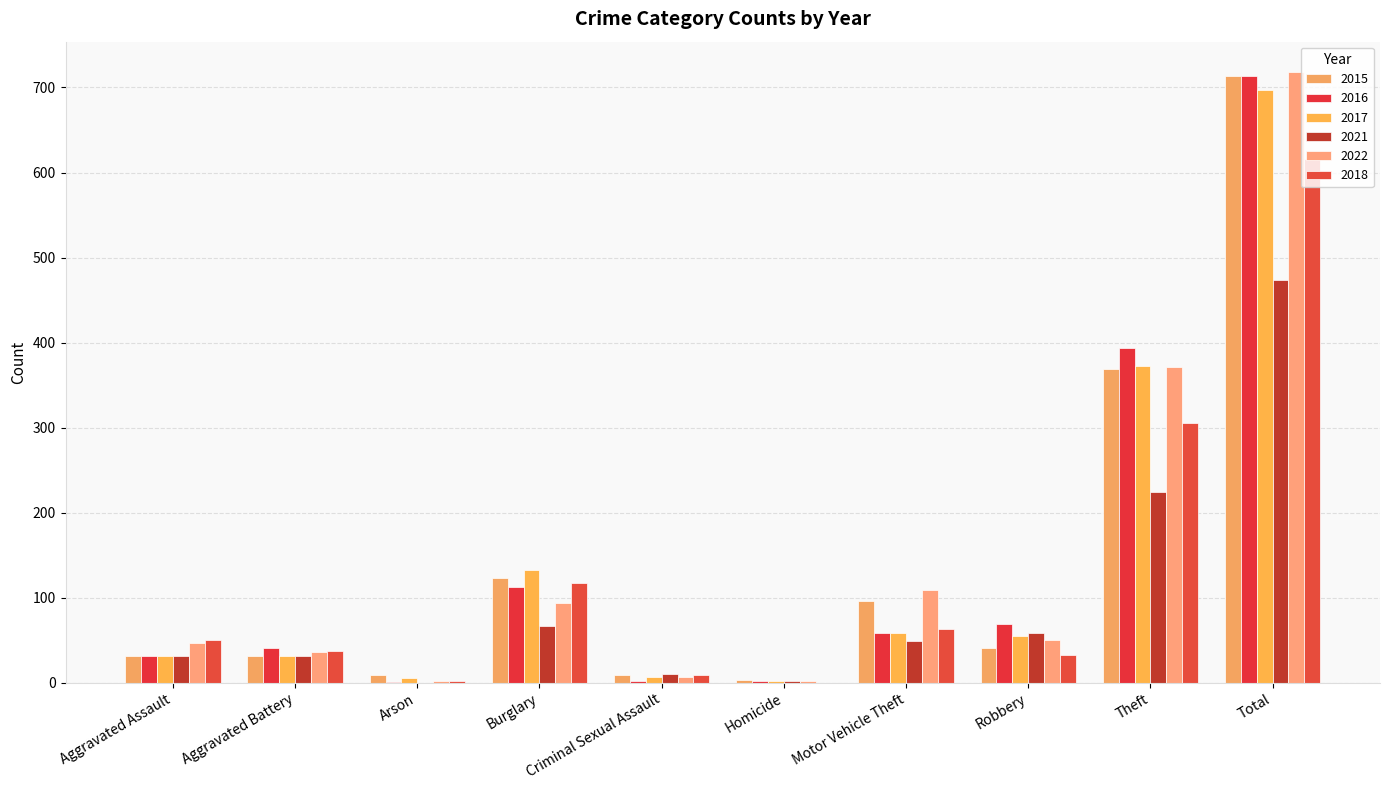

Which has a higher value, Motor Vehicle Theft or Theft?

Theft